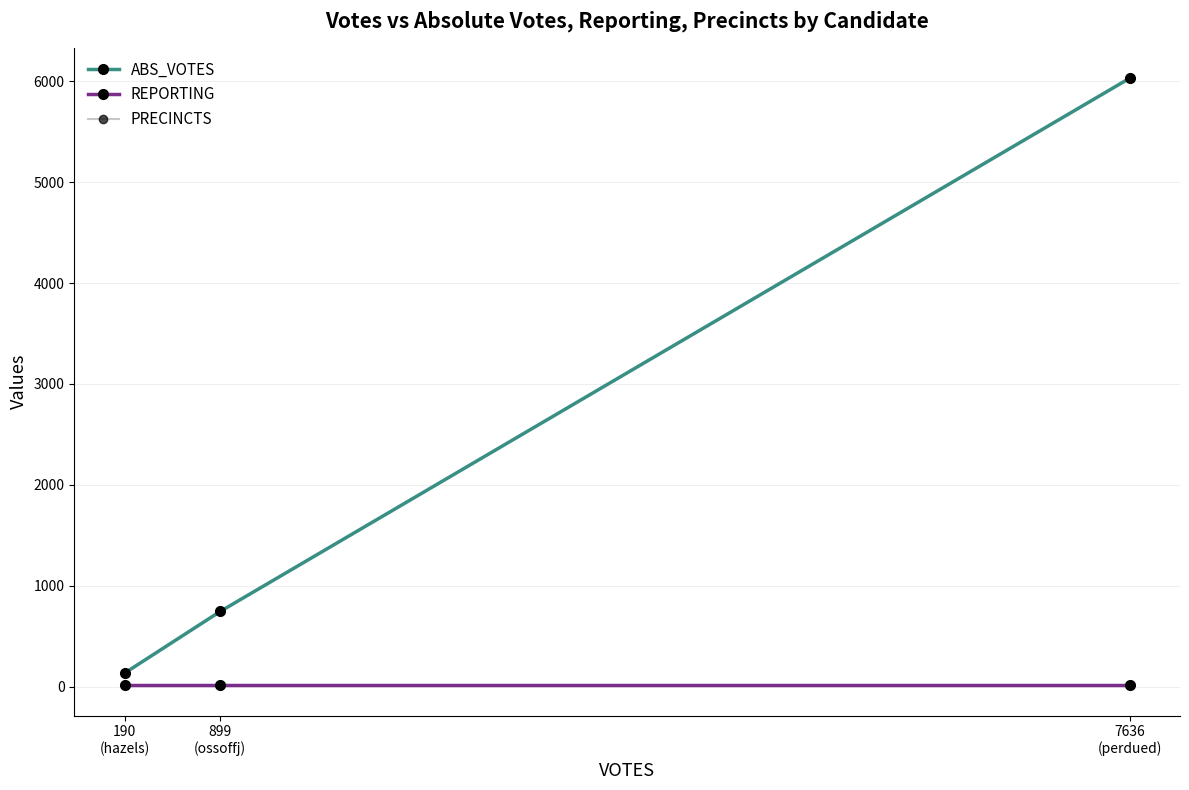

Rank the categories by REPORTING value from lowest to highest.

190
(hazels), 899
(ossoffj), 7636
(perdued)